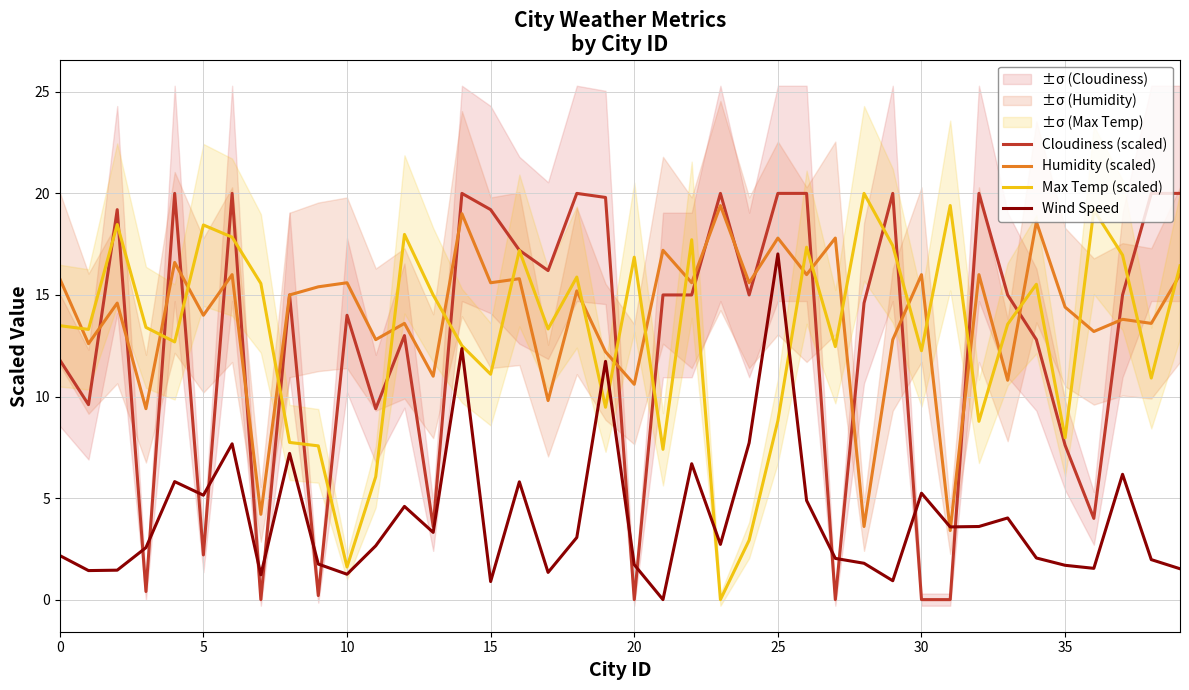

How many times do Wind Speed and Humidity (scaled) cross each other?

2